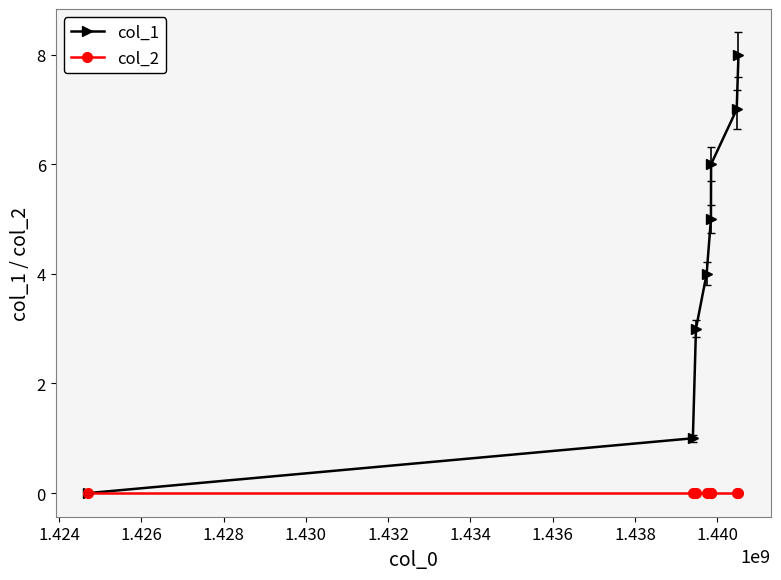

List the series in order of their peak value, lowest first.

col_2, col_1